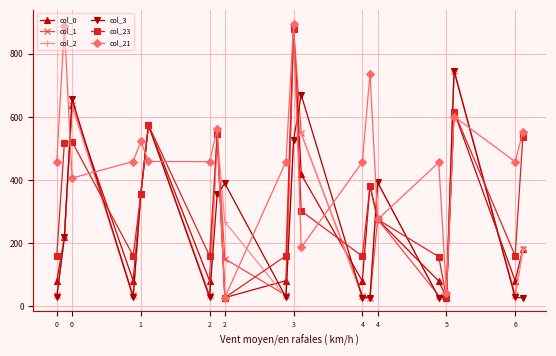

How many values in the col_2 series are below 219?

10